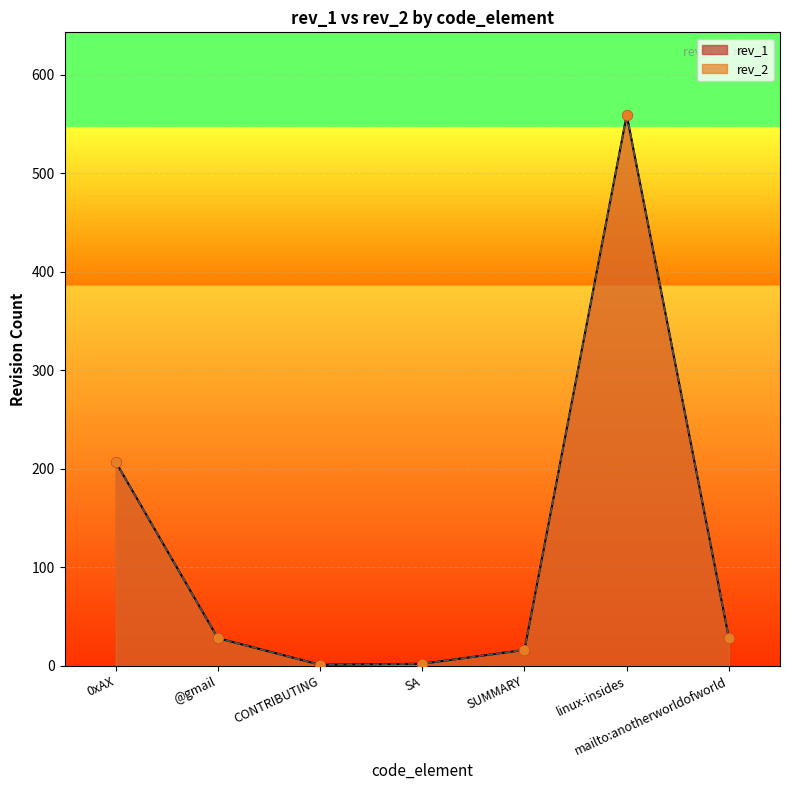

Which series has the largest total across all categories?

rev_2